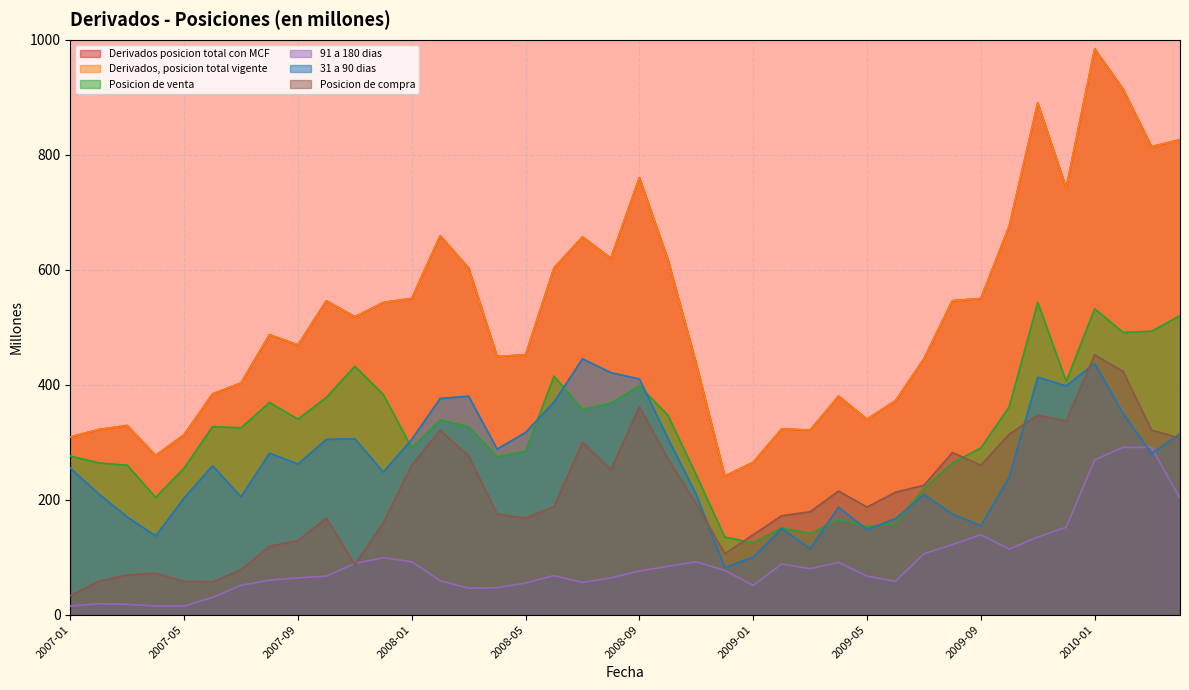

What is the highest value of the Posicion de venta series?

543